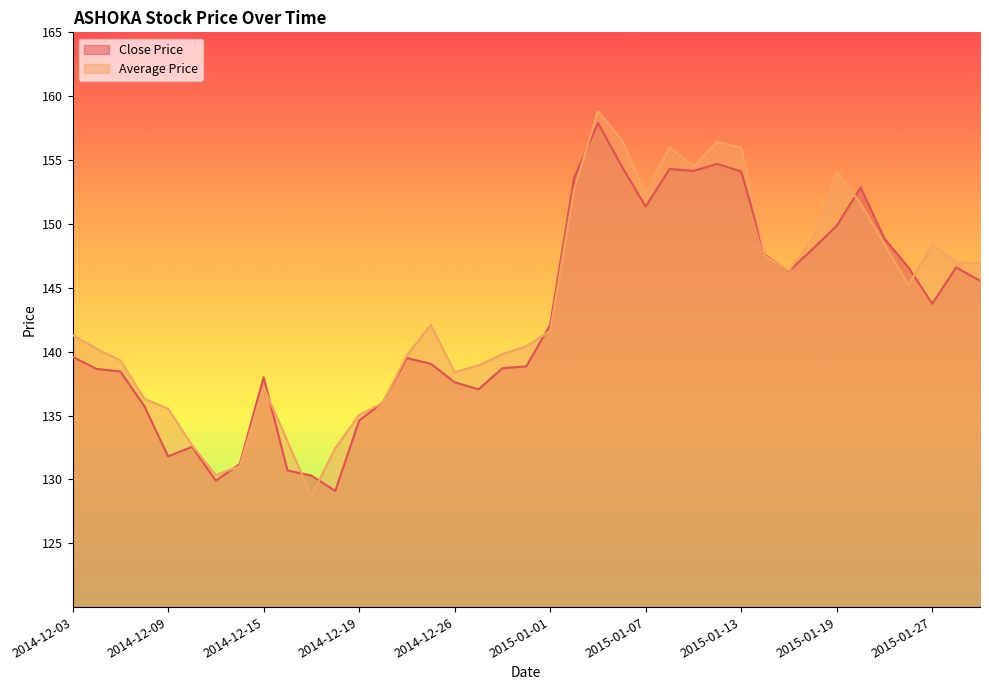

What is the greatest value displayed?

158.8